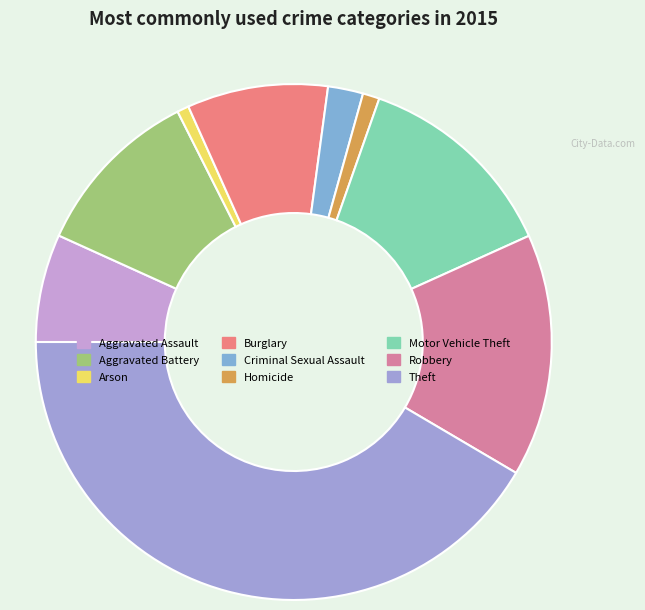

The Criminal Sexual Assault slice represents 2% of the pie. True or false?

True